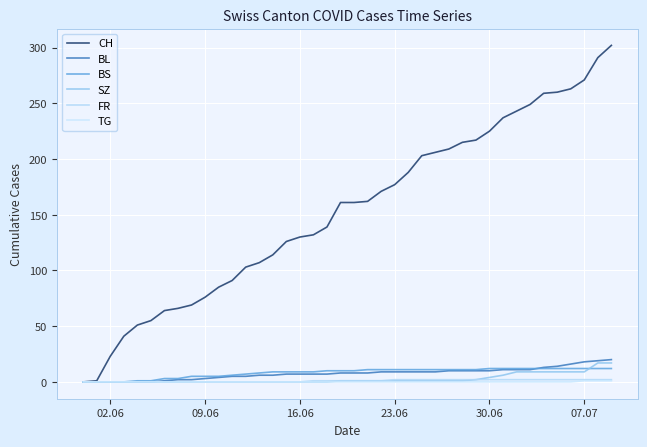

Which series has the largest range (max minus min)?

CH